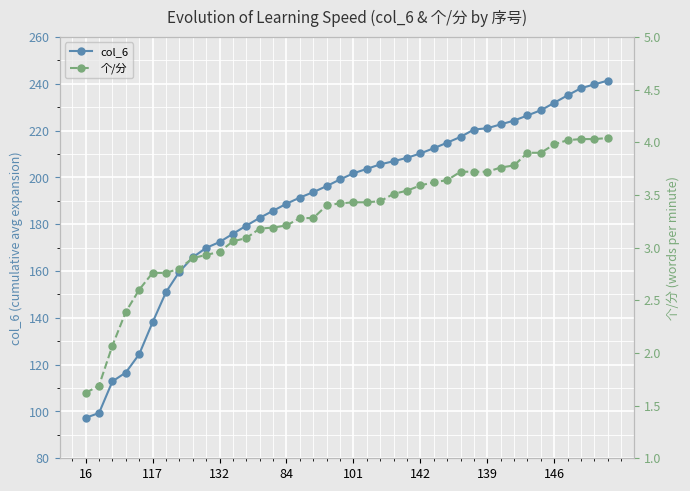

What is the minimum value for col_6?

97.3